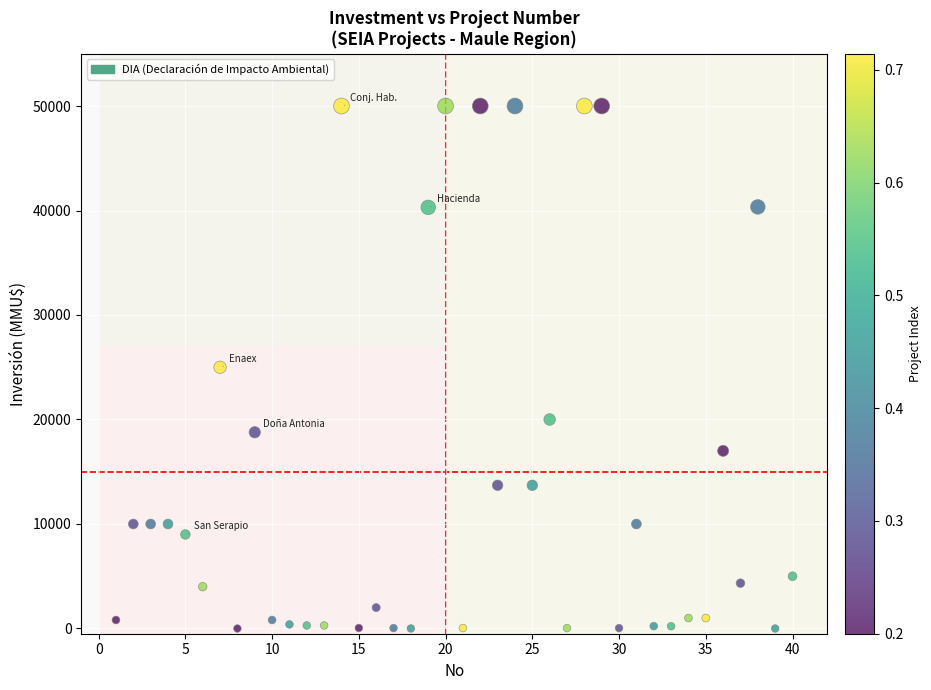

What is the range of Y values (max minus min)?

50000